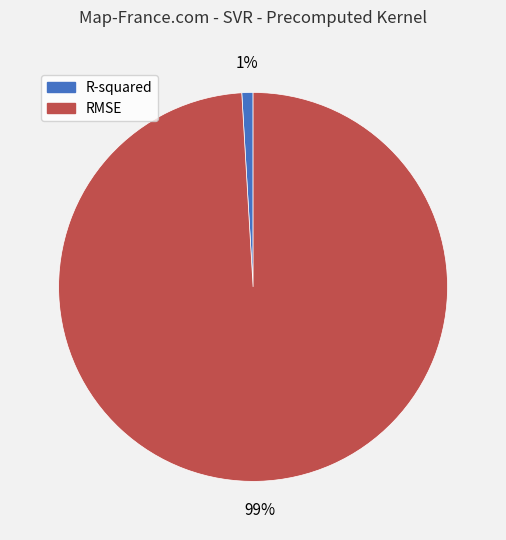

To the nearest percent, what is the difference between the RMSE and R-squared slice percentages?

98%